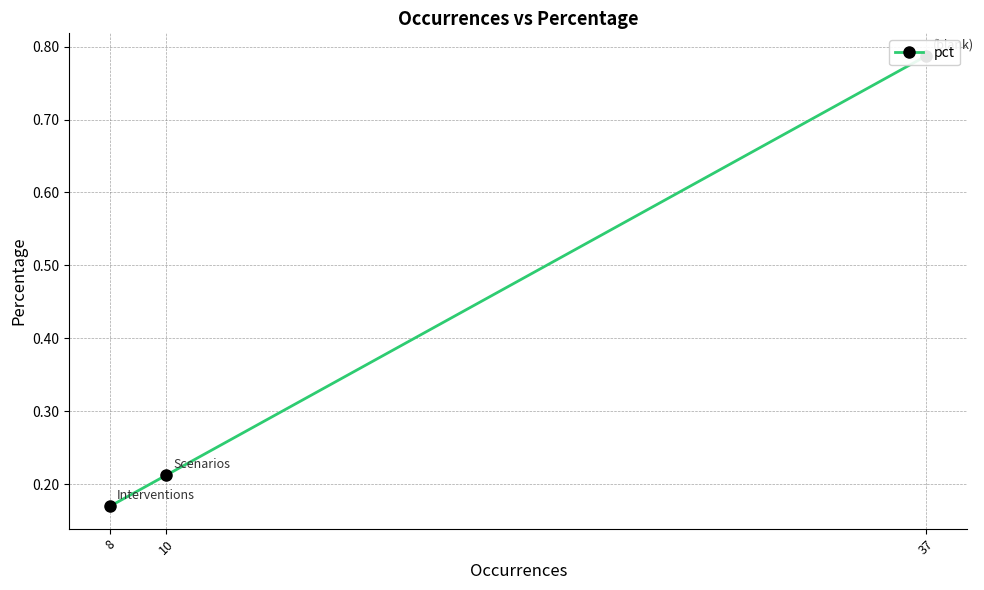

How many categories are shown in the chart?

3